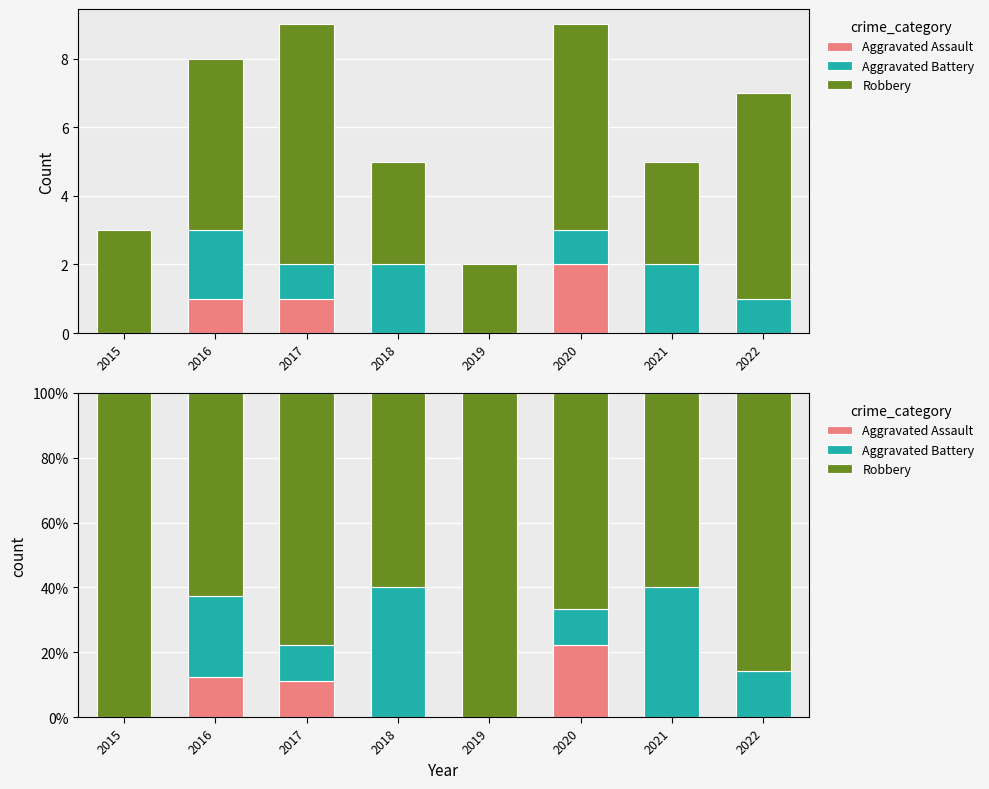

Reading right to left, transcribe all the data shown in this chart.

Aggravated Assault: 0.0	0.0	22.2	0.0	0.0	11.1	12.5	0.0
Aggravated Battery: 14.3	40.0	11.1	0.0	40.0	11.1	25.0	0.0
Robbery: 85.7	60.0	66.7	100.0	60.0	77.8	62.5	100.0